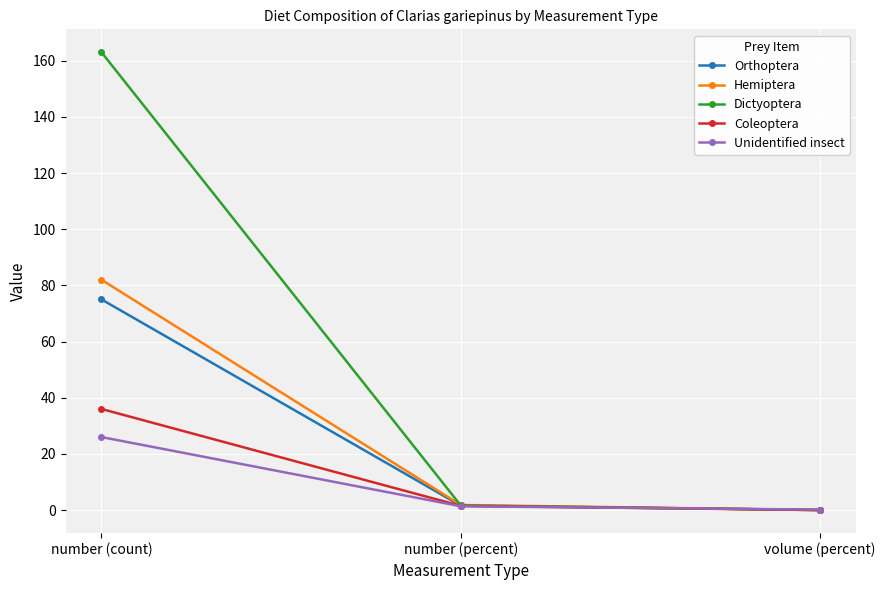

Which series has the widest spread of values?

Dictyoptera